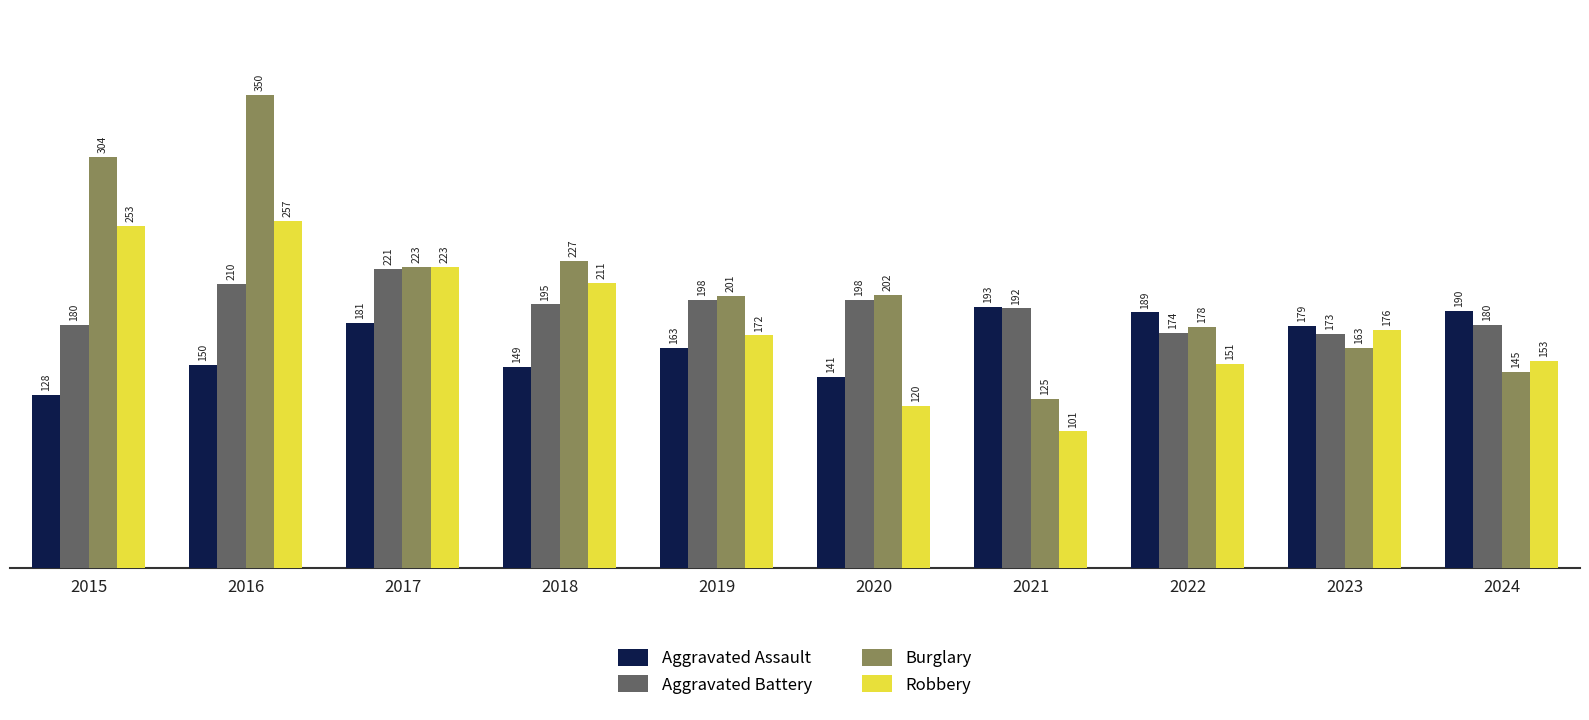

Which series has the largest range (max minus min)?

Burglary